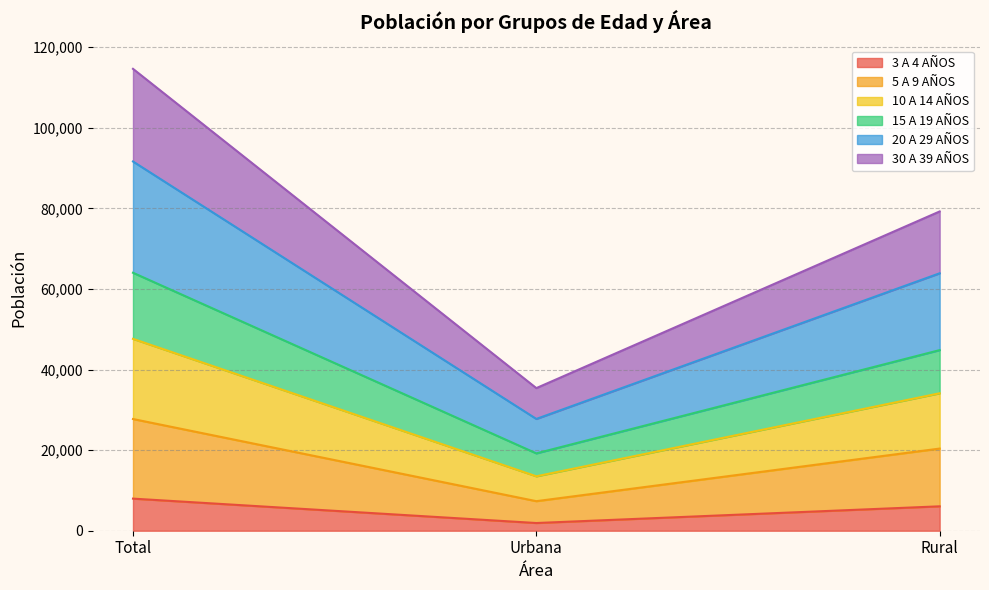

Count the number of data series in this chart.

6